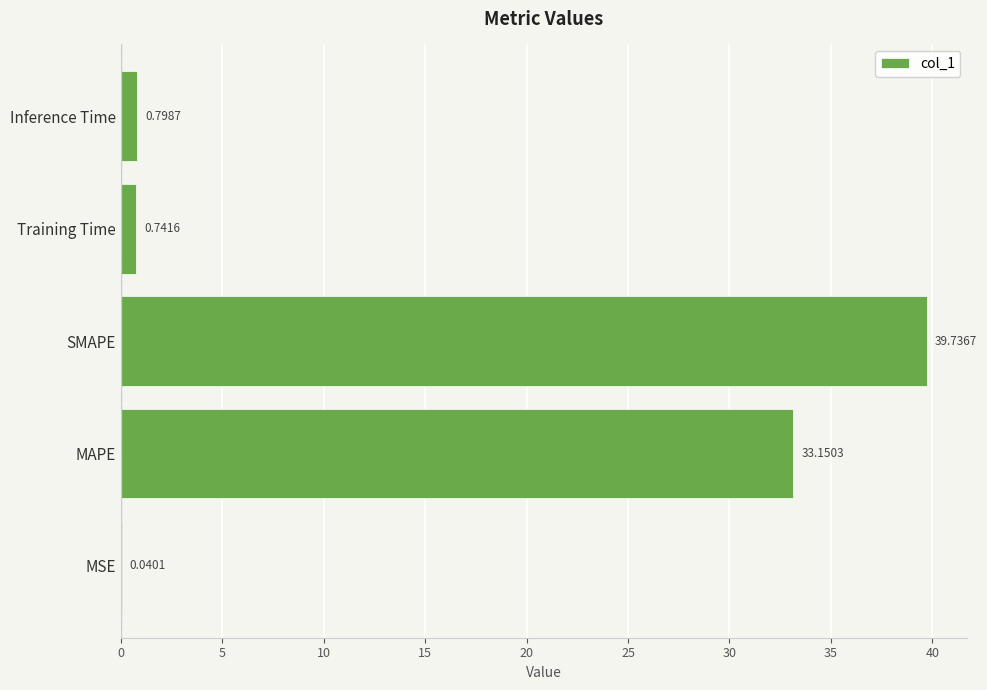

At which label is the value closest to 19?

MAPE